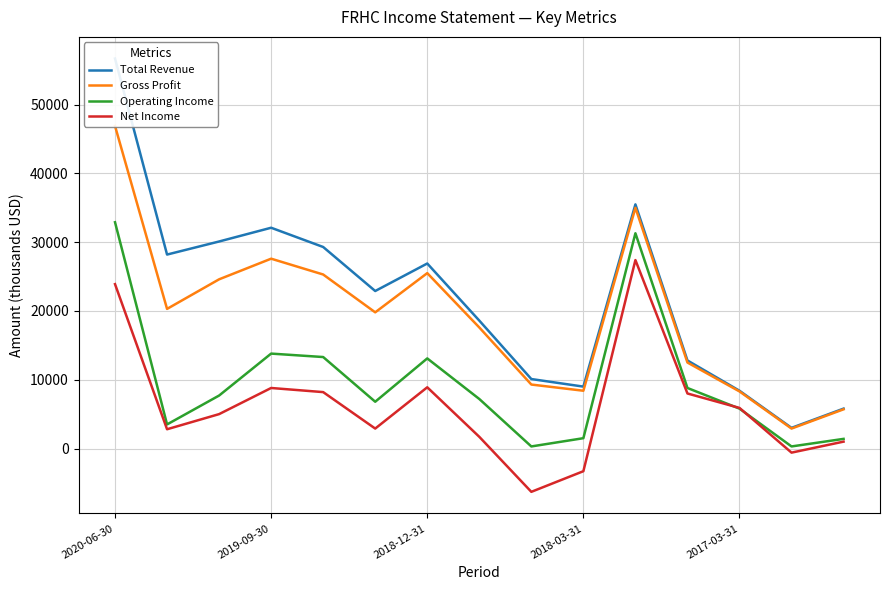

In Total Revenue, how many points are lower than both neighbors (excluding endpoints)?

4